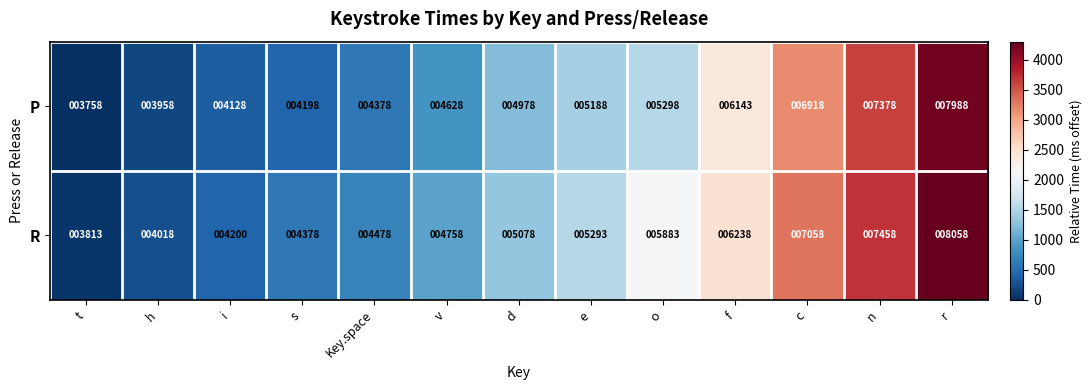

Which series changed the most between d and n?

P